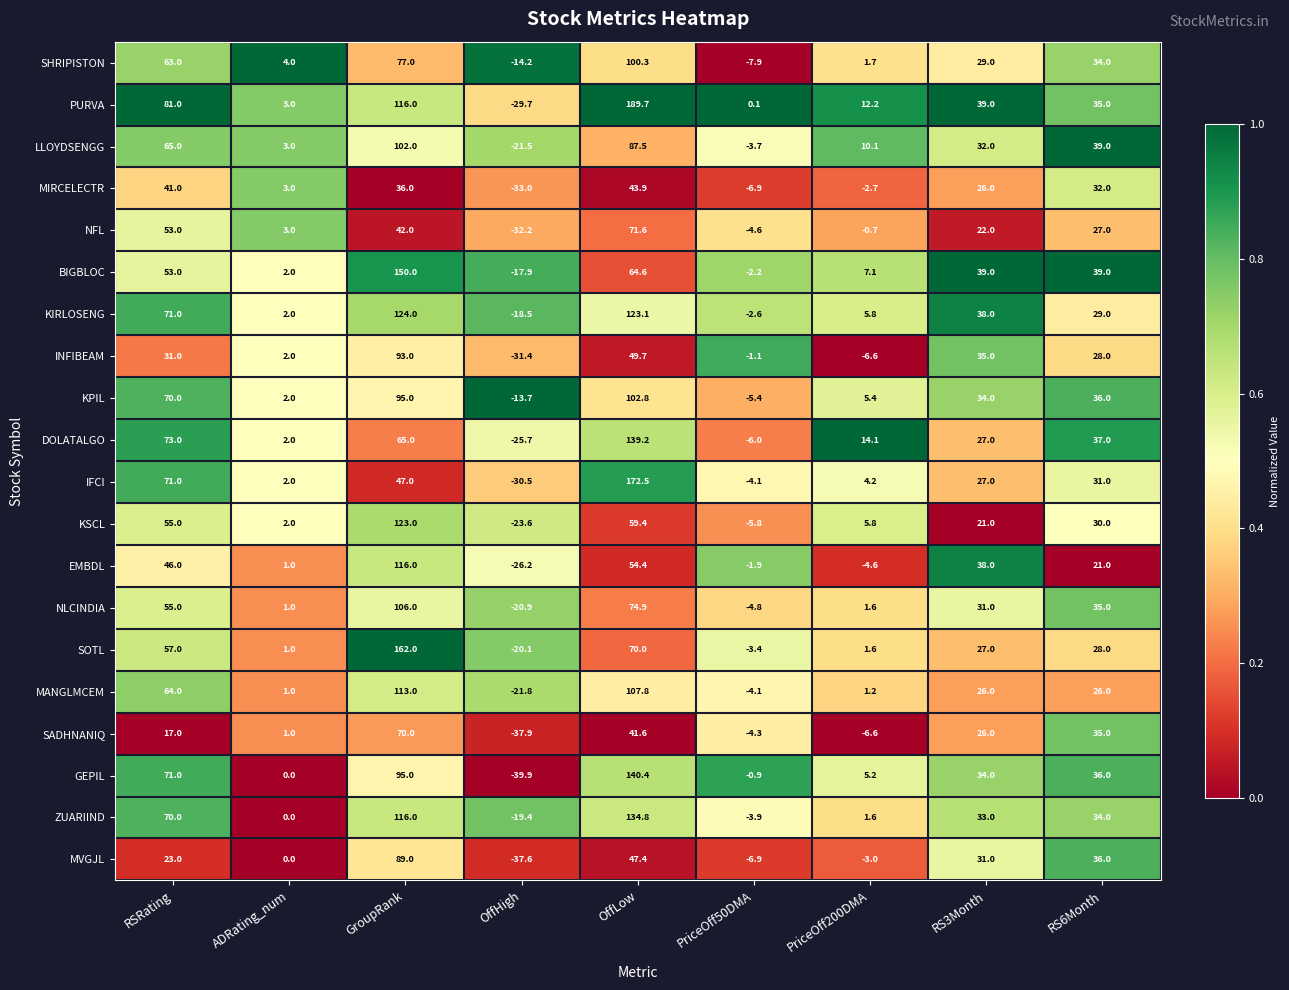

At which category is the sum across all series the highest?

GroupRank